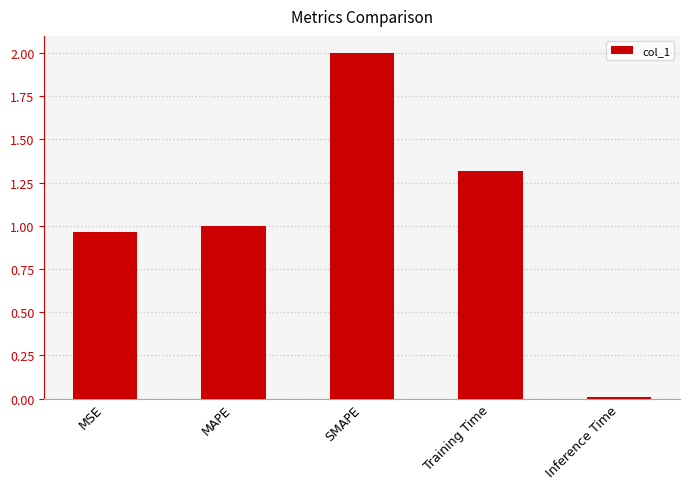

What is the difference between the second highest and second lowest values?

0.4